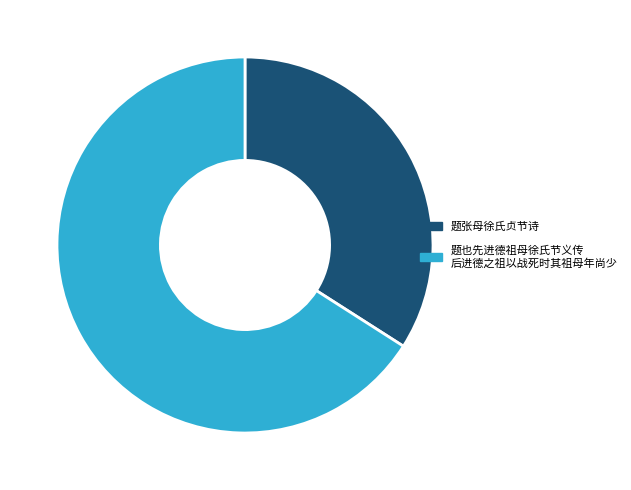

Does any single category account for the majority?

Yes